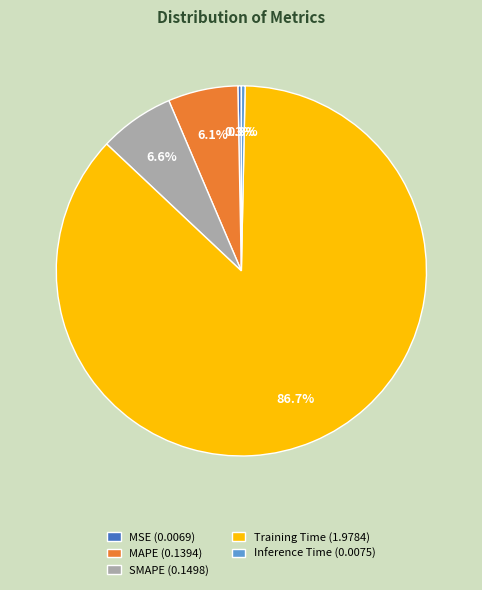

To the nearest percent, what is the average slice percentage?

20%